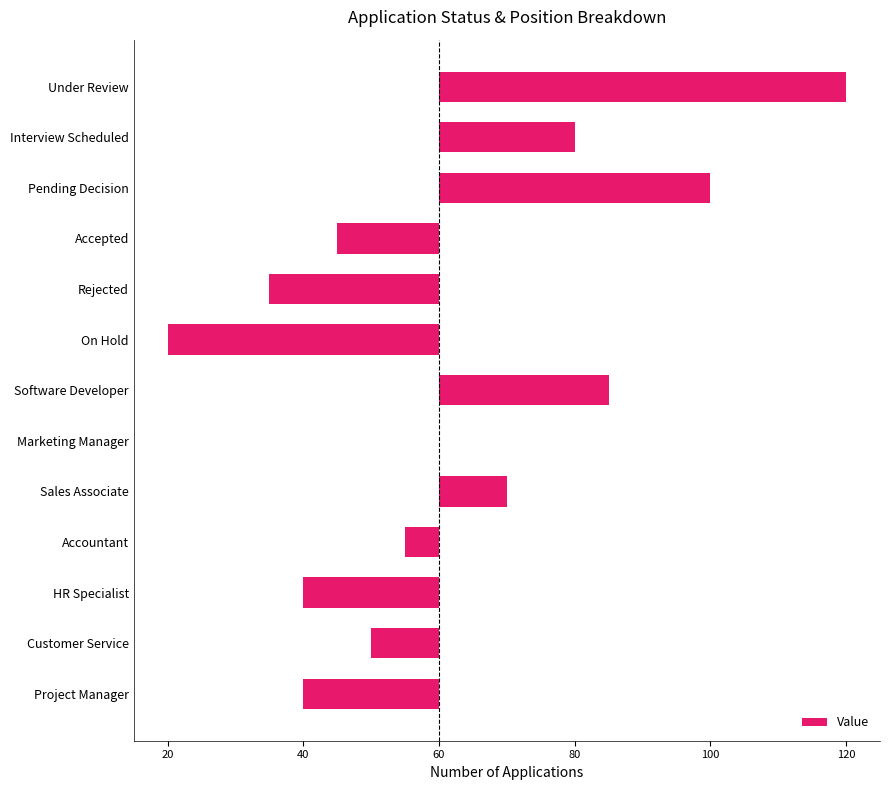

Are the bars horizontal?

Yes